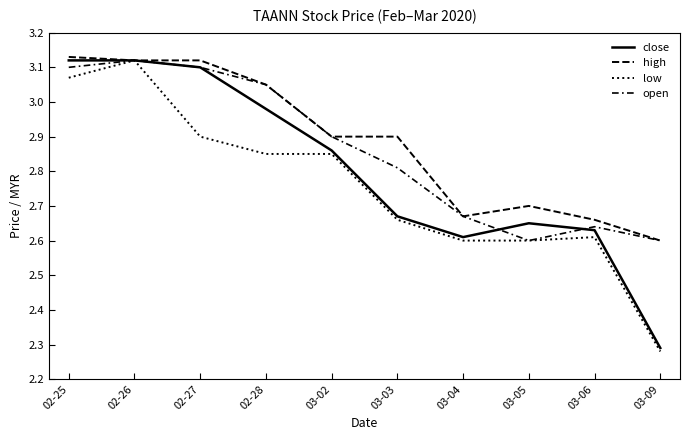

Rank the series at 02-27 from highest to lowest value.

high, close, open, low